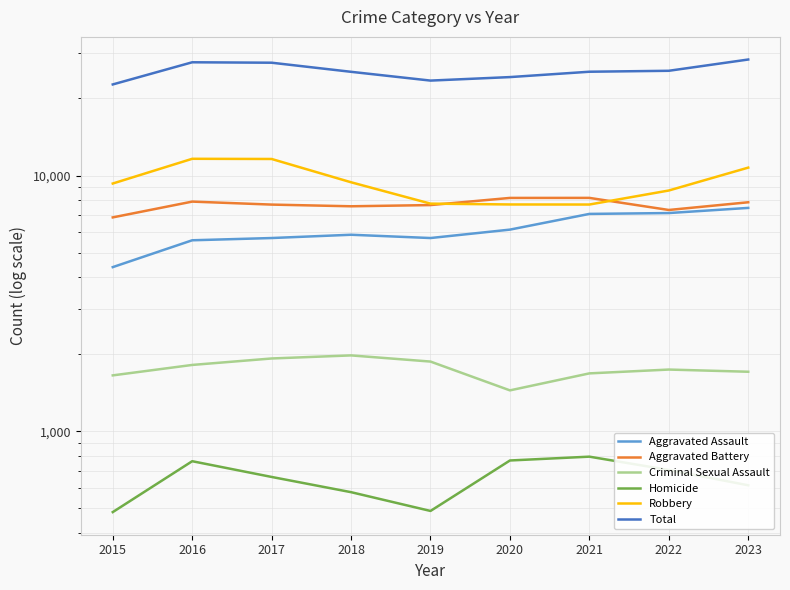

List the labels in order of Aggravated Battery value, largest first.

2021, 2020, 2016, 2023, 2017, 2019, 2018, 2022, 2015